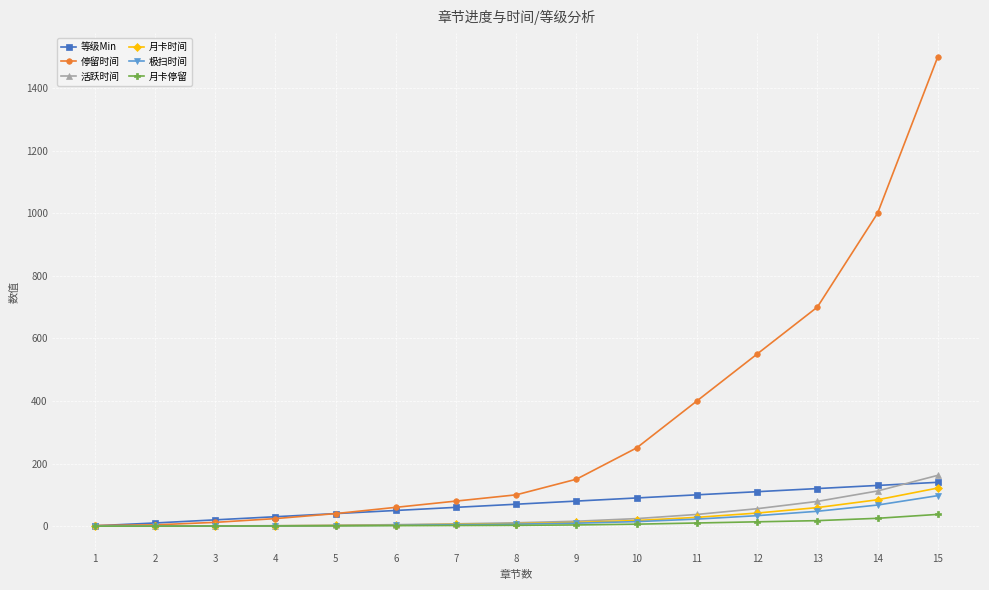

What is the total value across all series at 15?

2059.0